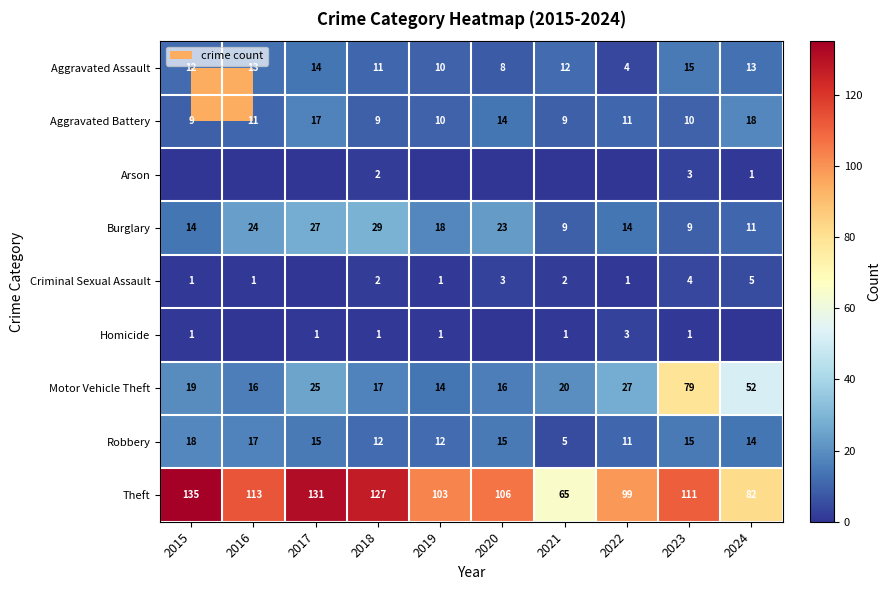

The value of Aggravated Assault at 2015 is 18. True or false?

False